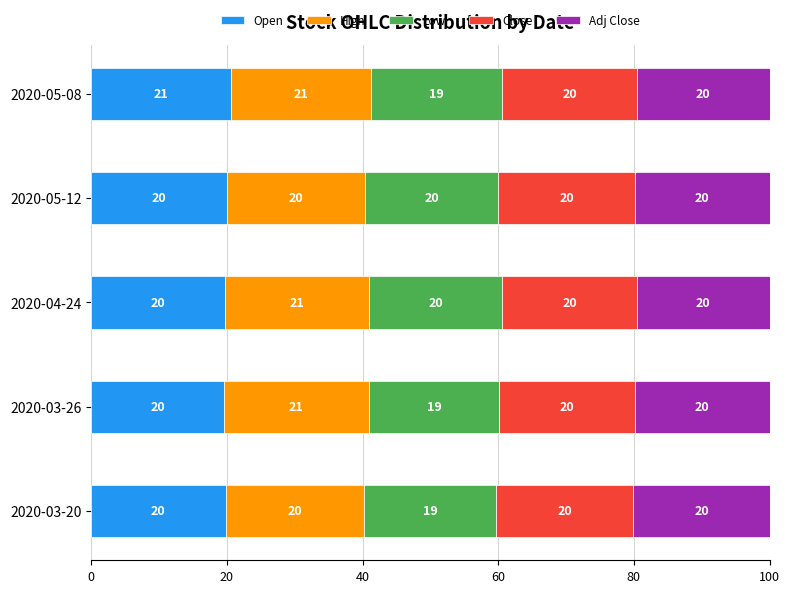

The value of Open at 2020-05-12 is 20.1. True or false?

True